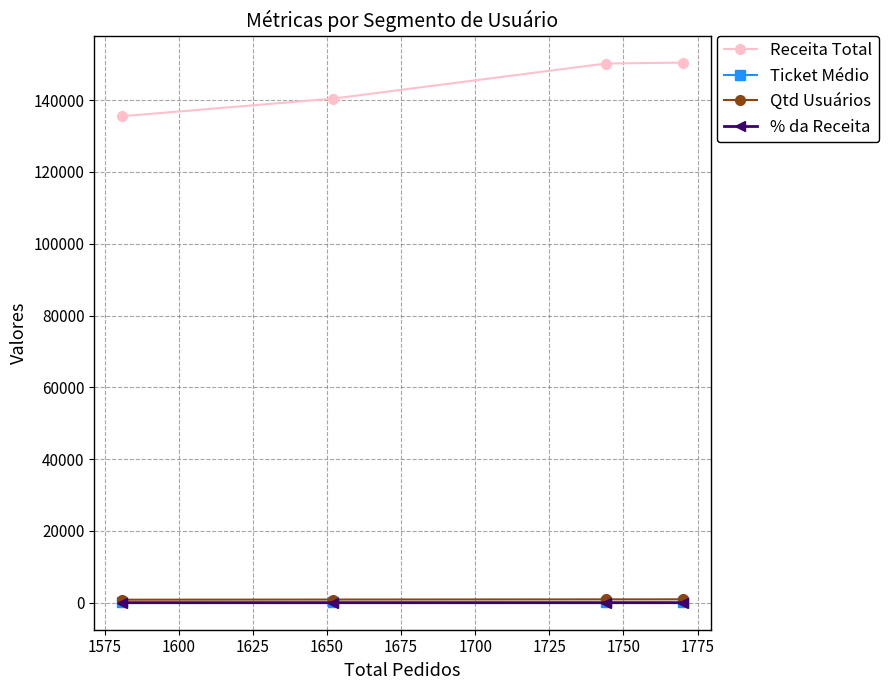

What is the greatest value displayed?

150445.0